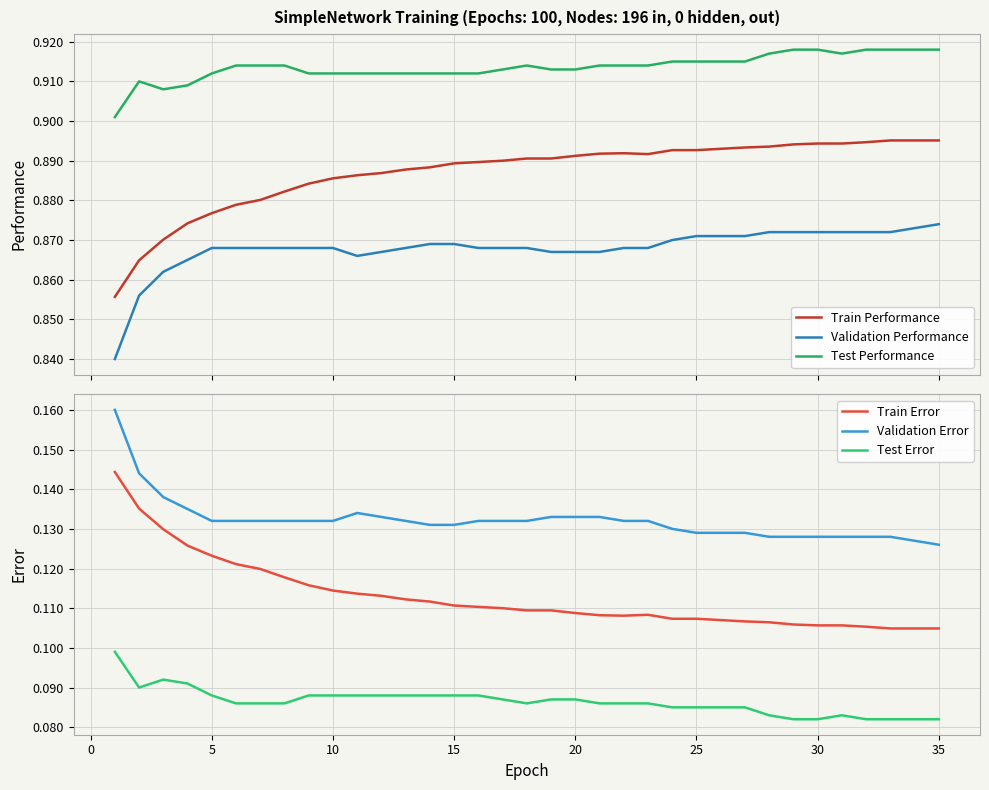

How many interior local peaks does the Train Performance series have?

1